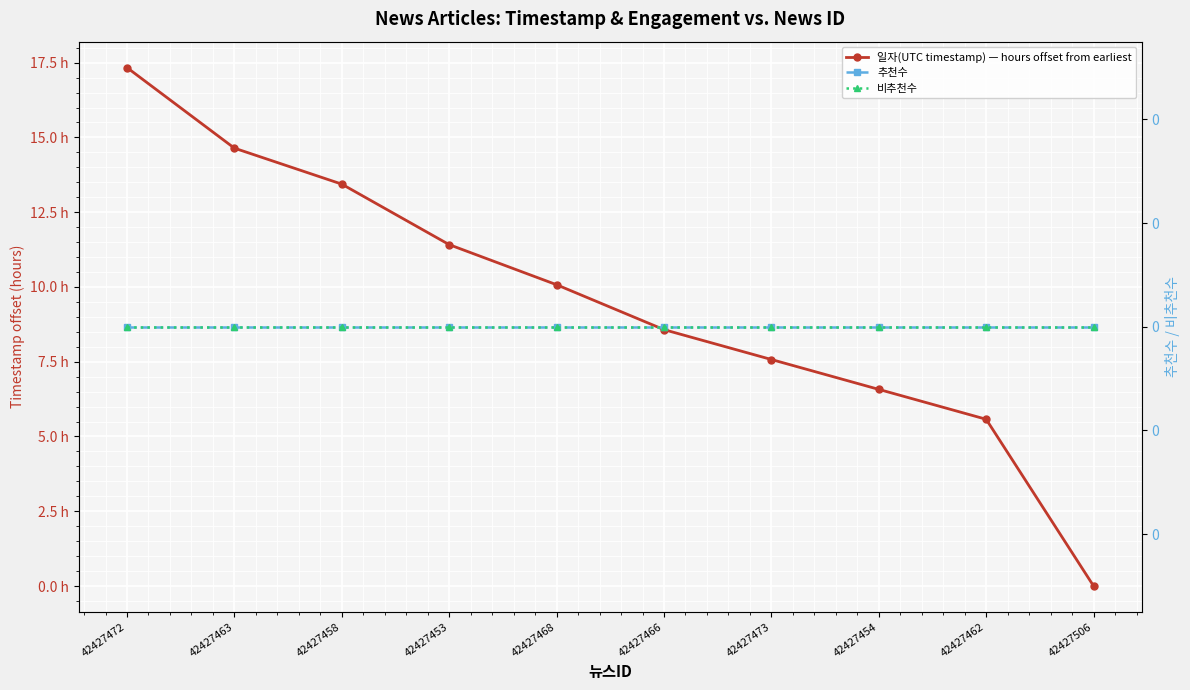

How many data points does each series have?

10